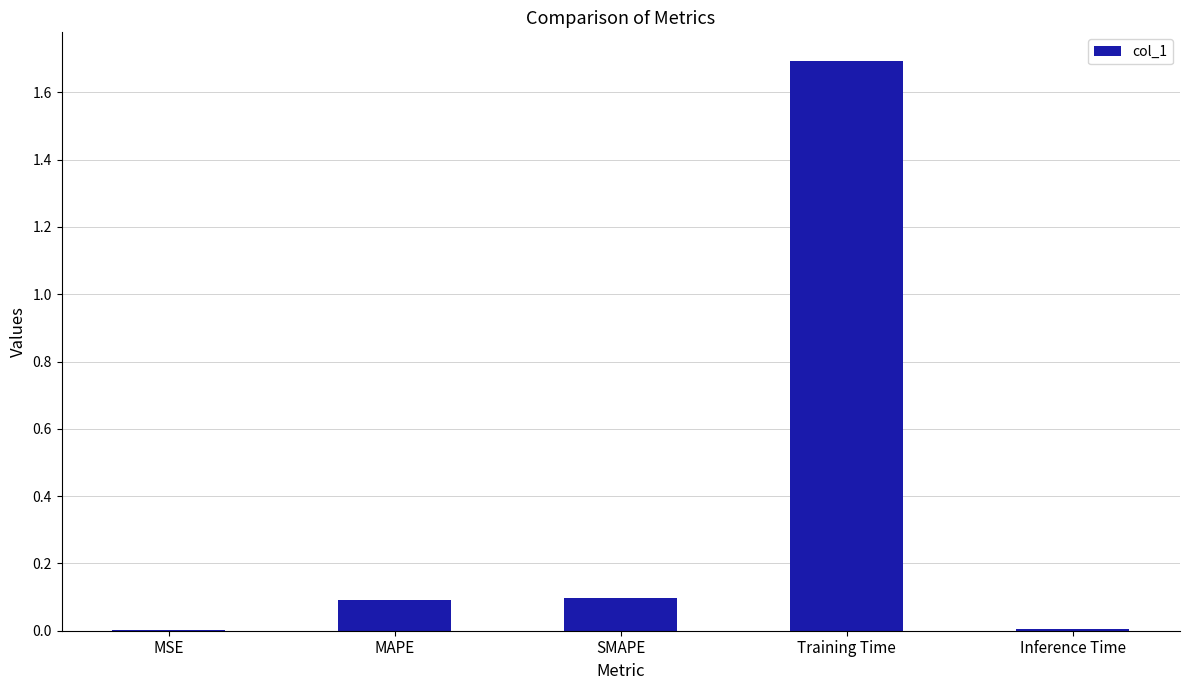

At which category does the chart reach its peak across all series?

Training Time